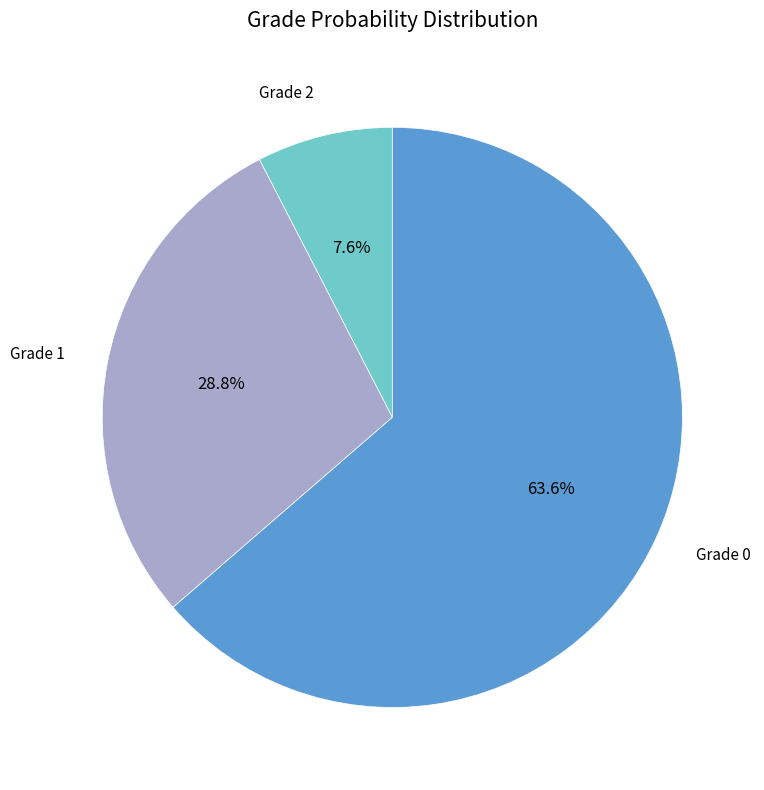

How much of the chart is everything except Grade 2?

92.4%